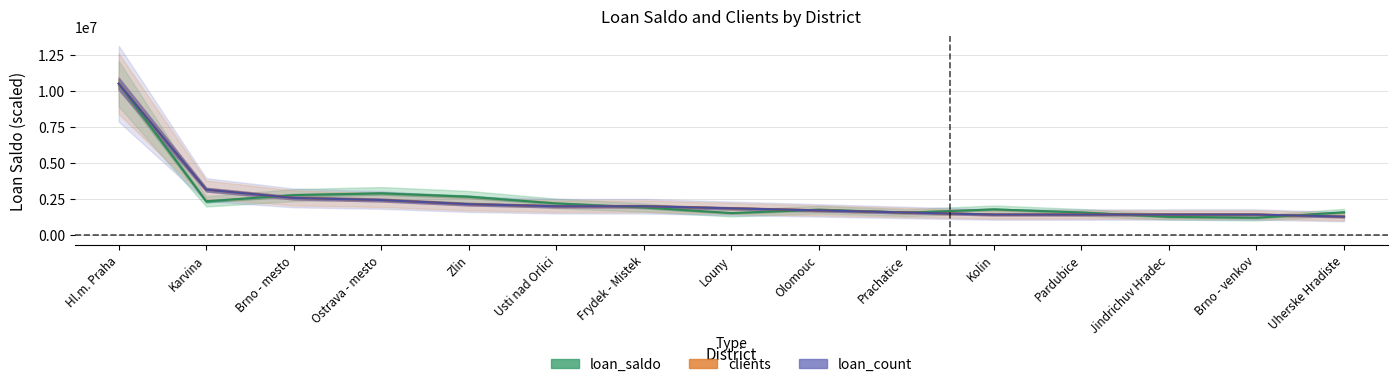

True or false: loan_count has more than 0 points higher than both neighbors.

False